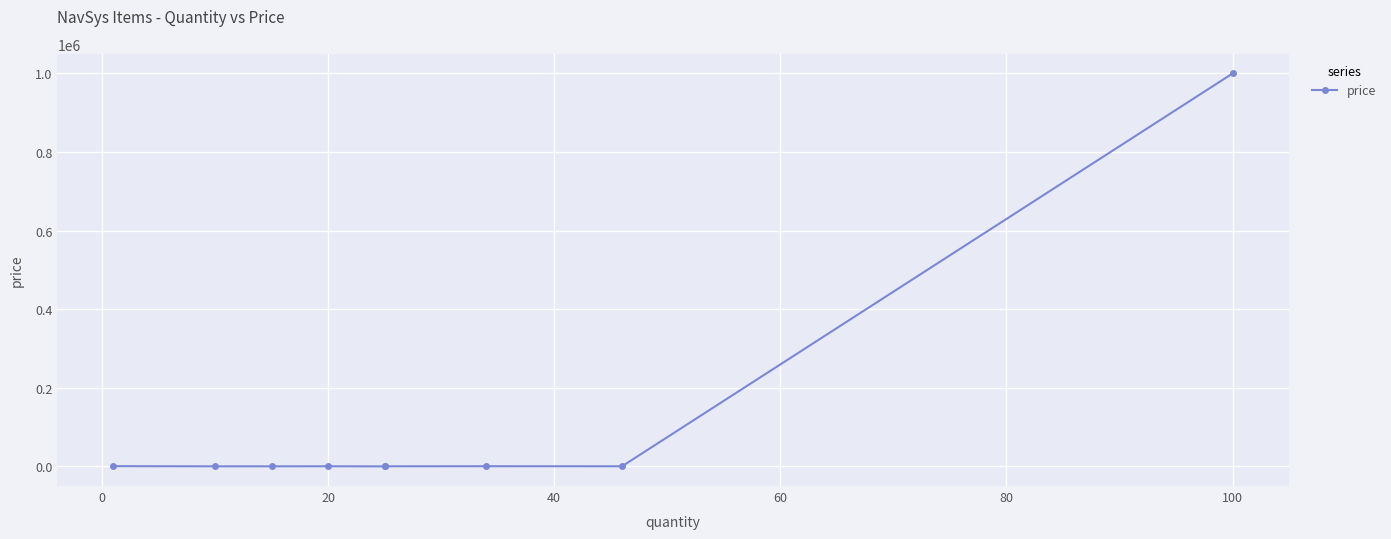

What is the change in value from 20 to 40?

+110.0